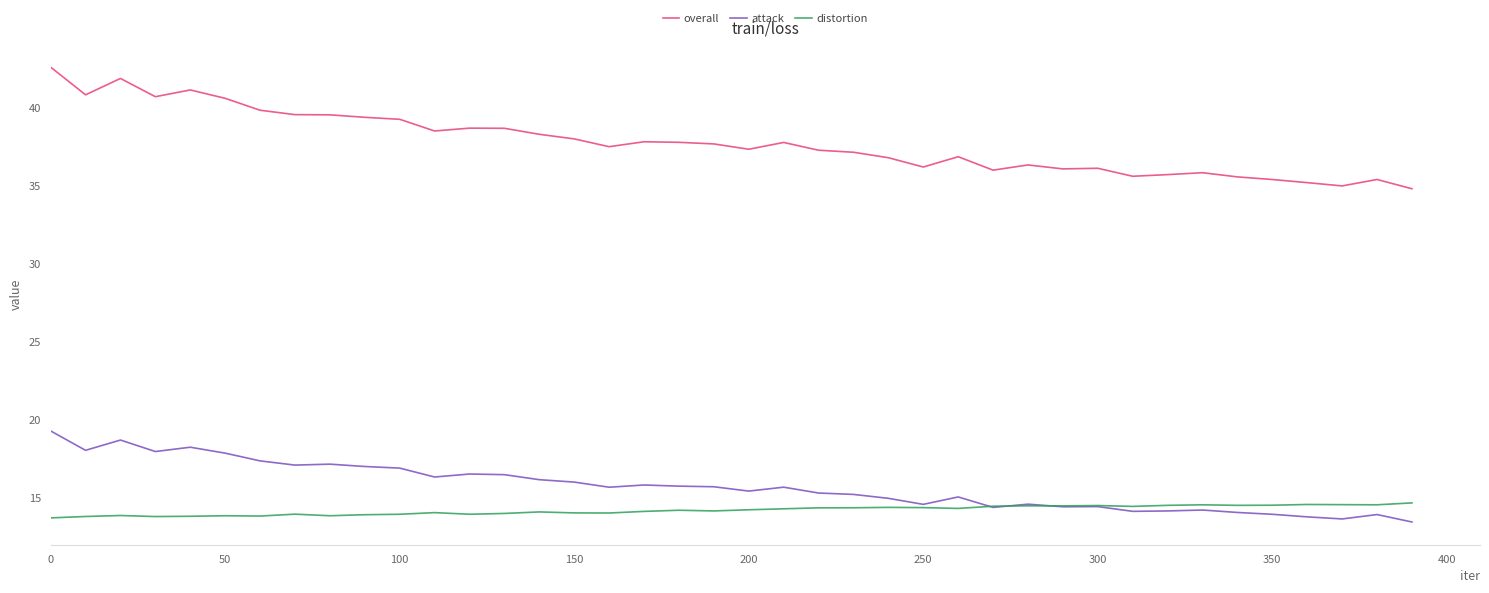

Which series has the largest total across all categories?

overall